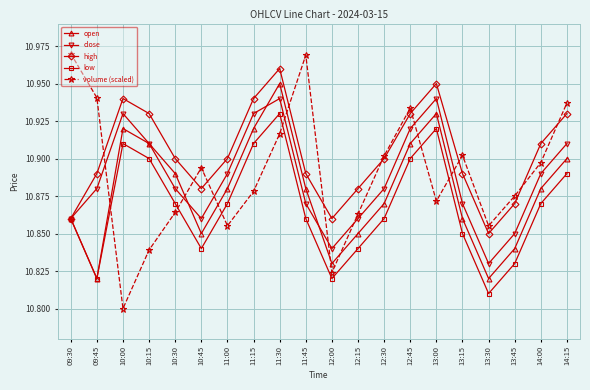

Which category has the lowest value across all series?

10:00